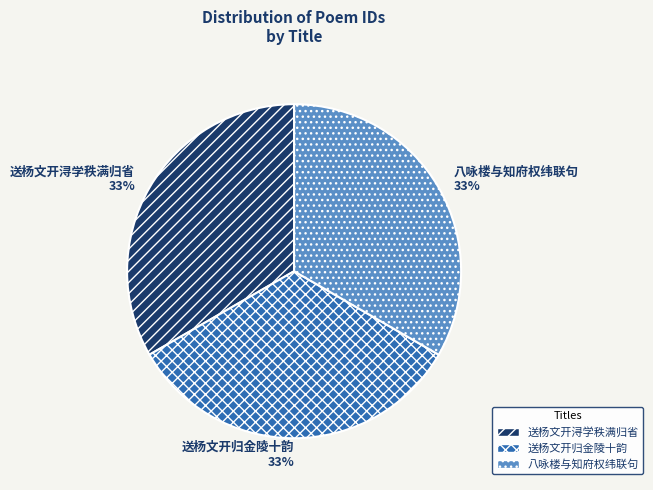

Do 送杨文开浔学秩满归省 and 送杨文开归金陵十韵 together represent more than half of the pie?

Yes